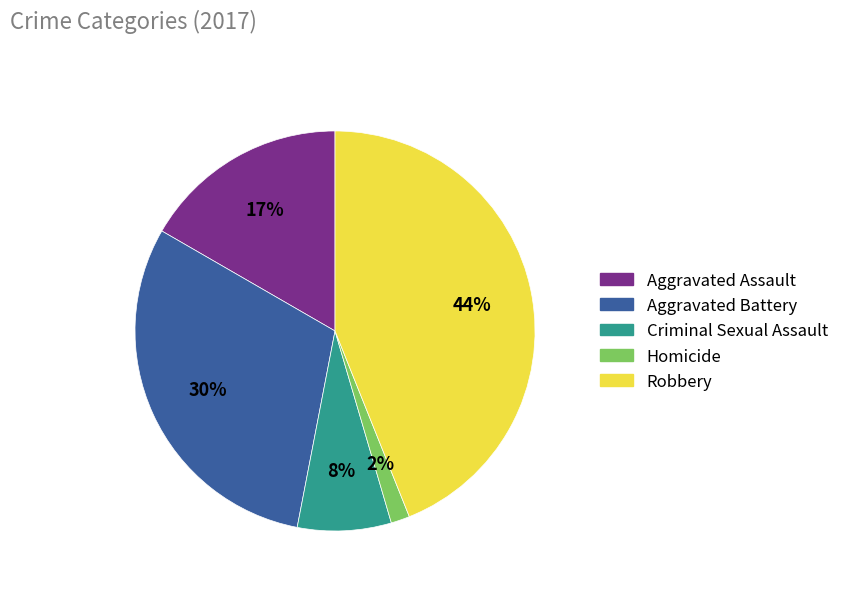

To the nearest percent, what percentage of the pie is Homicide?

2%